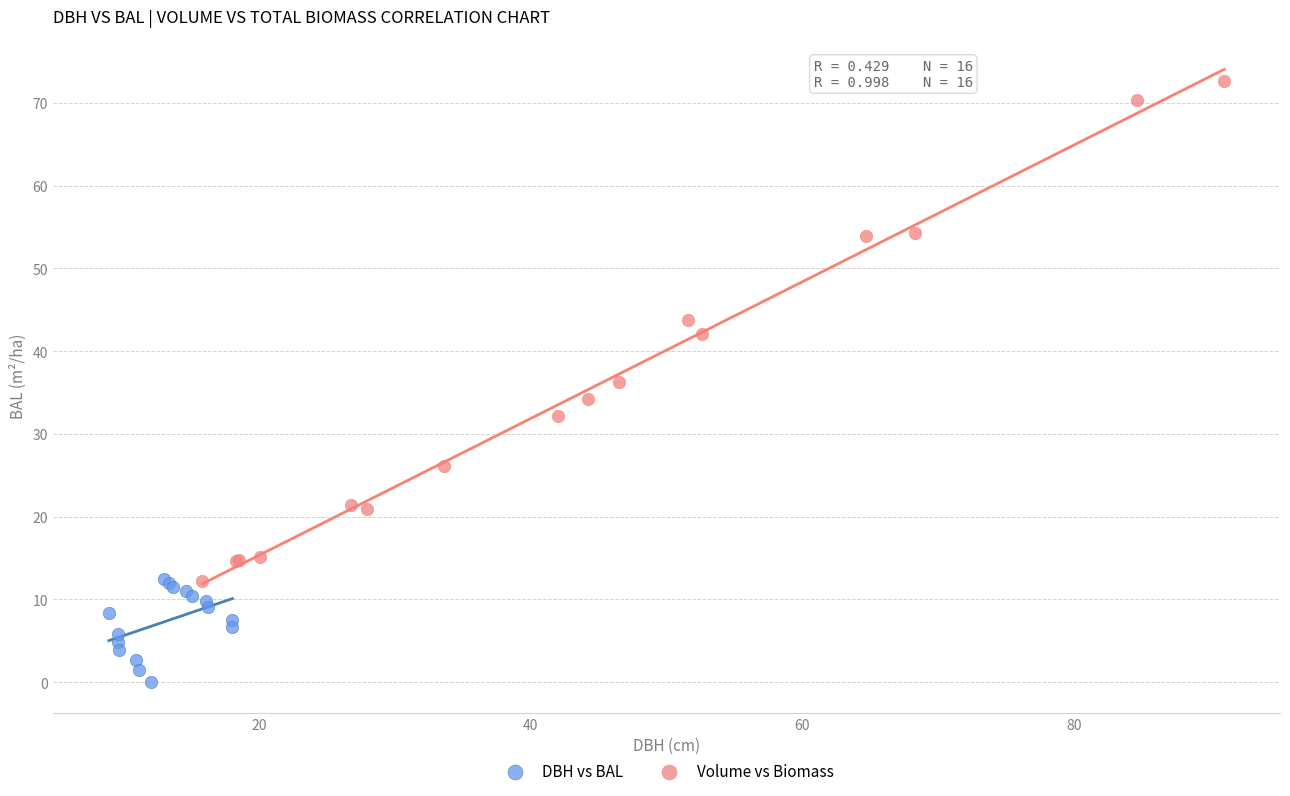

Which series has the widest spread of Y values?

Volume vs Biomass